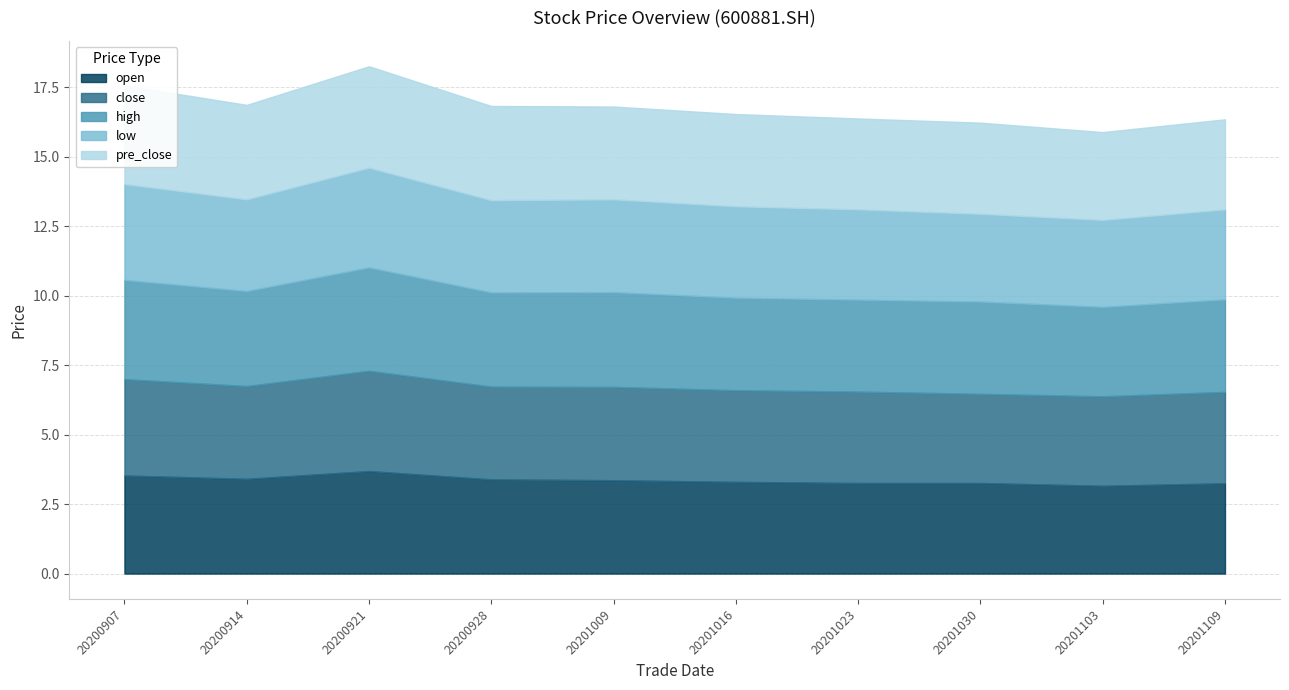

Count the close values in the range 3 to 4.

10